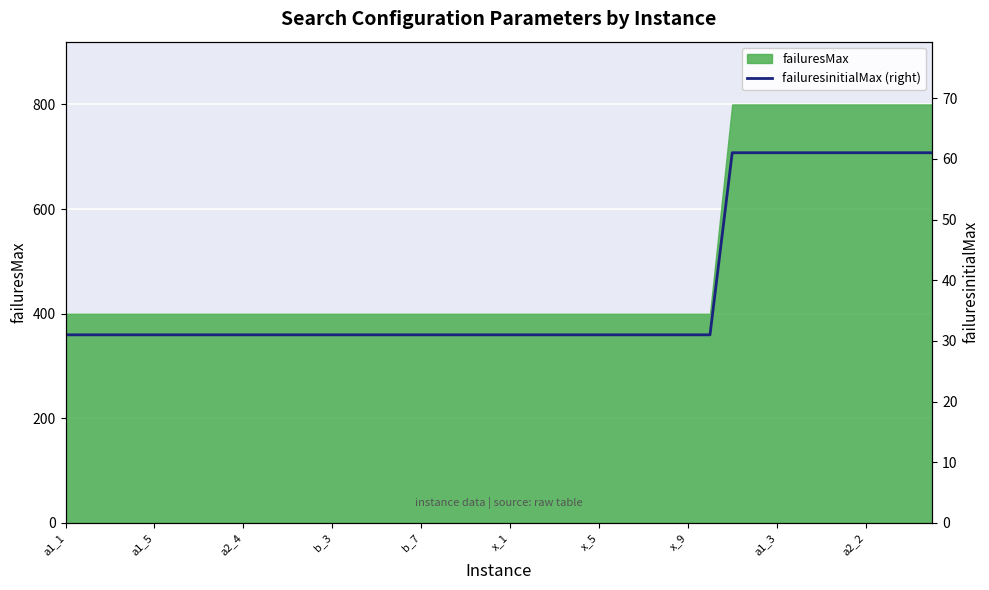

What is the lowest value of the failuresMax series?

400